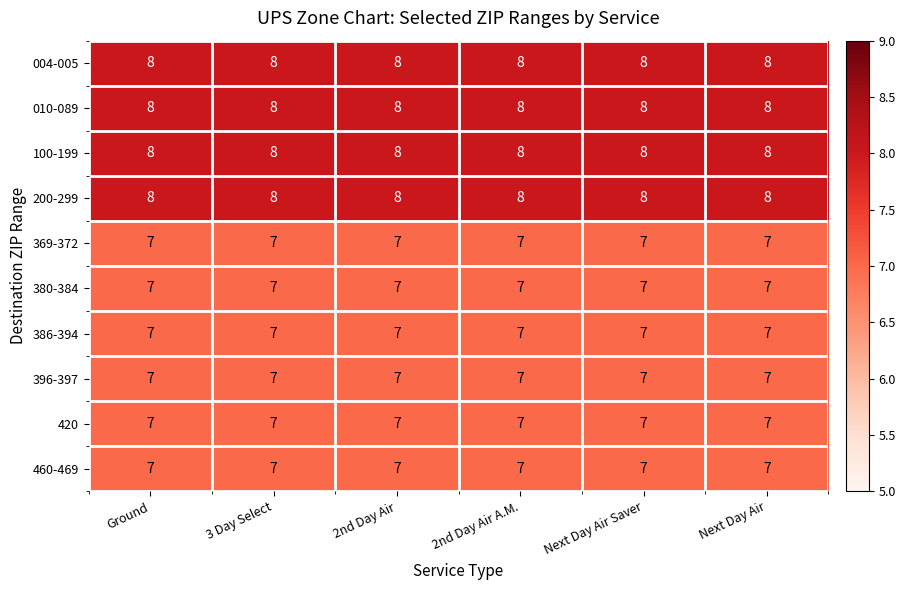

What is the maximum value shown in the chart?

8